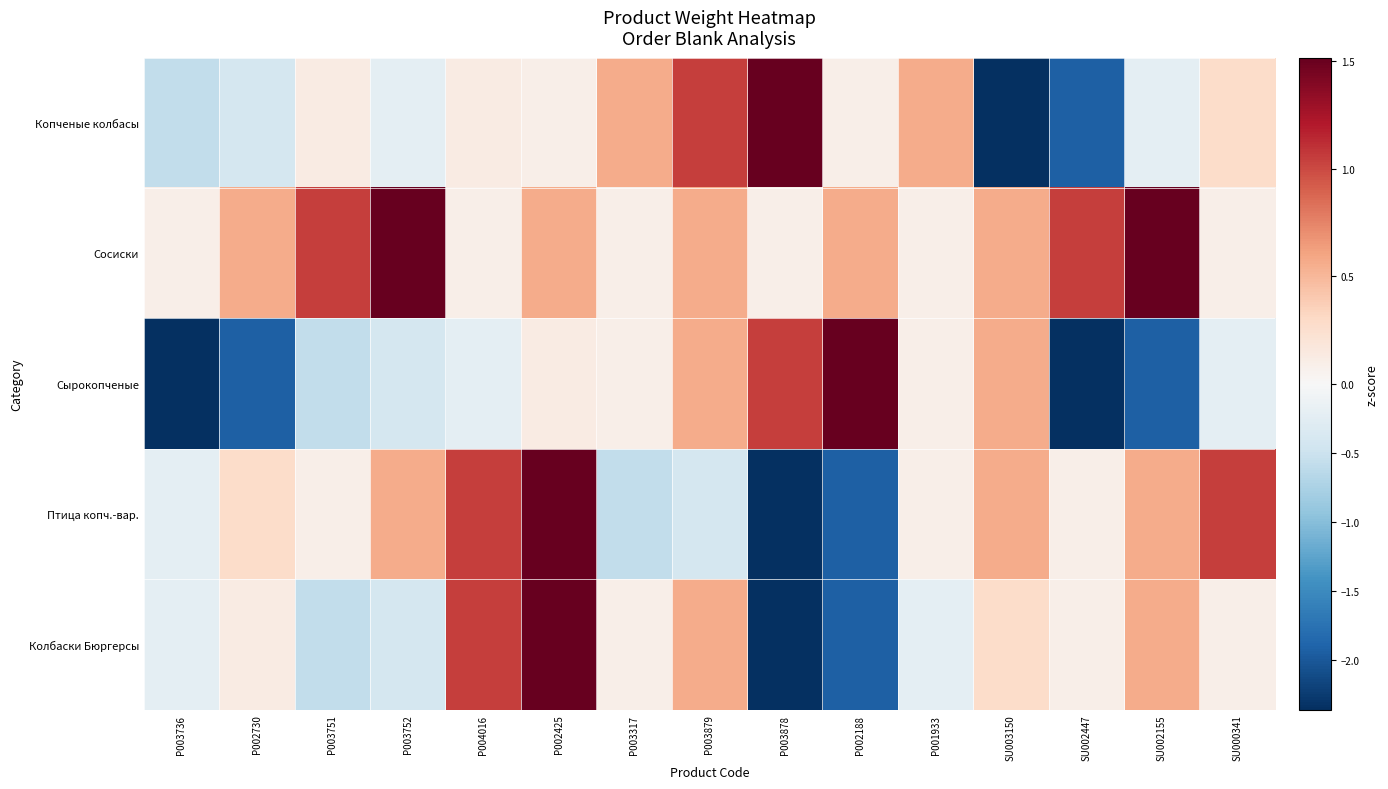

Reading right to left, transcribe all the data shown in this chart.

Копченые колбасы: SU000341=0.3	SU002155=-0.2	SU002447=-1.9	SU003150=-2.4	P001933=0.6	P002188=0.1	P003878=1.5	P003879=1.0	P003317=0.6	P002425=0.1	P004016=0.1	P003752=-0.2	P003751=0.1	P002730=-0.4	P003736=-0.6
Сосиски: SU000341=0.1	SU002155=1.5	SU002447=1.0	SU003150=0.6	P001933=0.1	P002188=0.6	P003878=0.1	P003879=0.6	P003317=0.1	P002425=0.6	P004016=0.1	P003752=1.5	P003751=1.0	P002730=0.6	P003736=0.1
Сырокопченые: SU000341=-0.2	SU002155=-1.9	SU002447=-2.4	SU003150=0.6	P001933=0.1	P002188=1.5	P003878=1.0	P003879=0.6	P003317=0.1	P002425=0.1	P004016=-0.2	P003752=-0.4	P003751=-0.6	P002730=-1.9	P003736=-2.4
Птица копч.-вар.: SU000341=1.0	SU002155=0.6	SU002447=0.1	SU003150=0.6	P001933=0.1	P002188=-1.9	P003878=-2.4	P003879=-0.4	P003317=-0.6	P002425=1.5	P004016=1.0	P003752=0.6	P003751=0.1	P002730=0.3	P003736=-0.2
Колбаски Бюргерсы: SU000341=0.1	SU002155=0.6	SU002447=0.1	SU003150=0.3	P001933=-0.2	P002188=-1.9	P003878=-2.4	P003879=0.6	P003317=0.1	P002425=1.5	P004016=1.0	P003752=-0.4	P003751=-0.6	P002730=0.1	P003736=-0.2